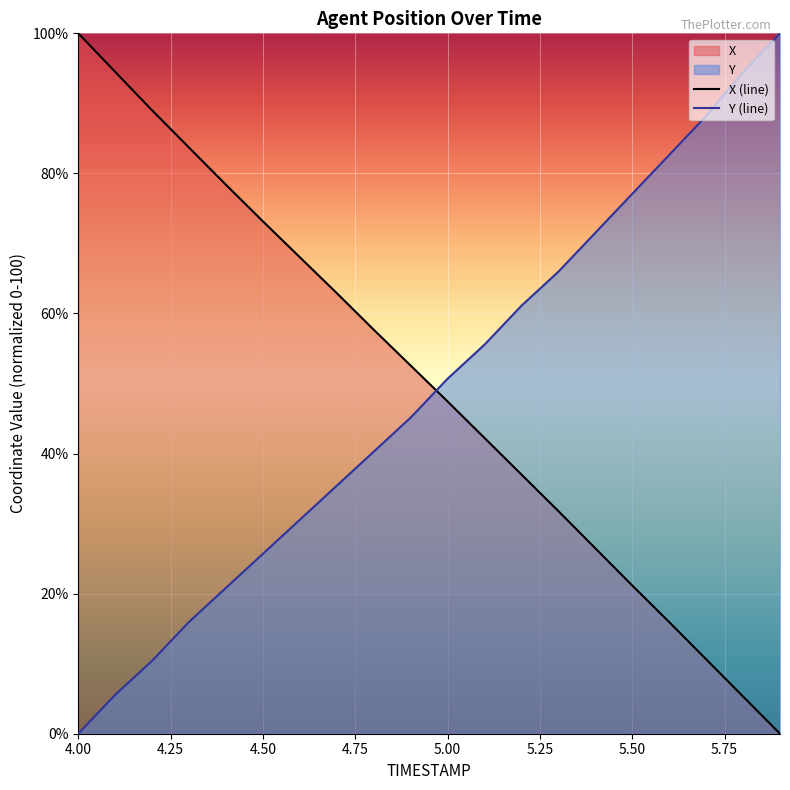

Which series ends up on top after the final intersection of Y and X?

Y